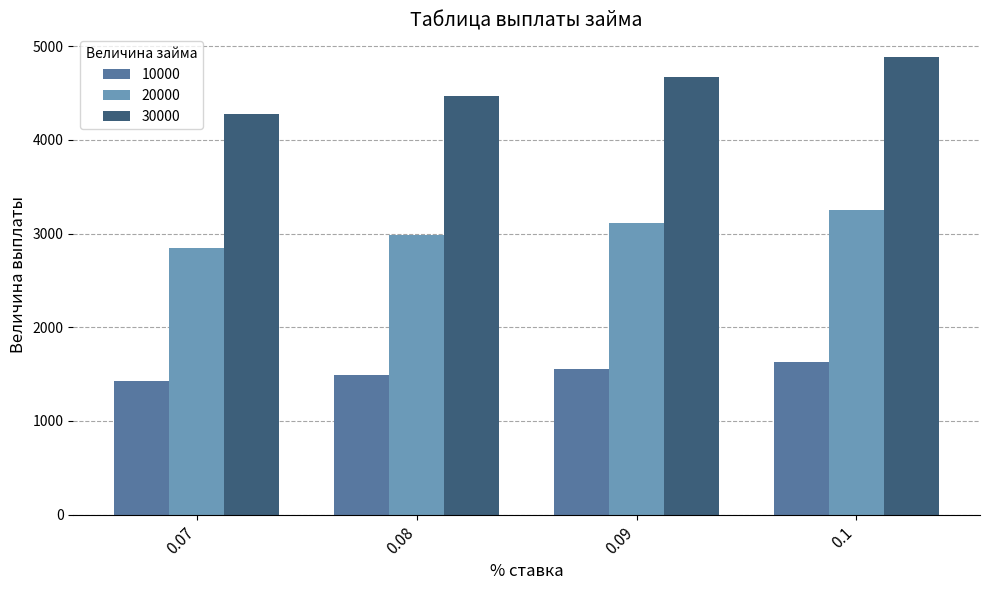

What is the difference between the maximum and minimum values in the 10000 series?

203.7